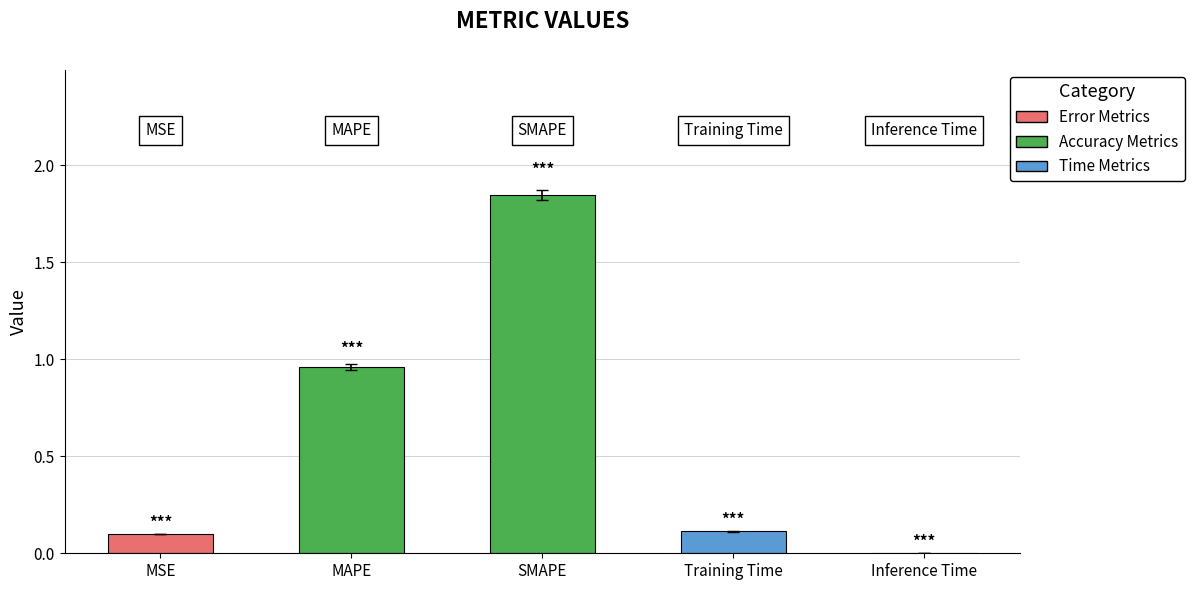

Which has a higher value, SMAPE or Inference Time?

SMAPE